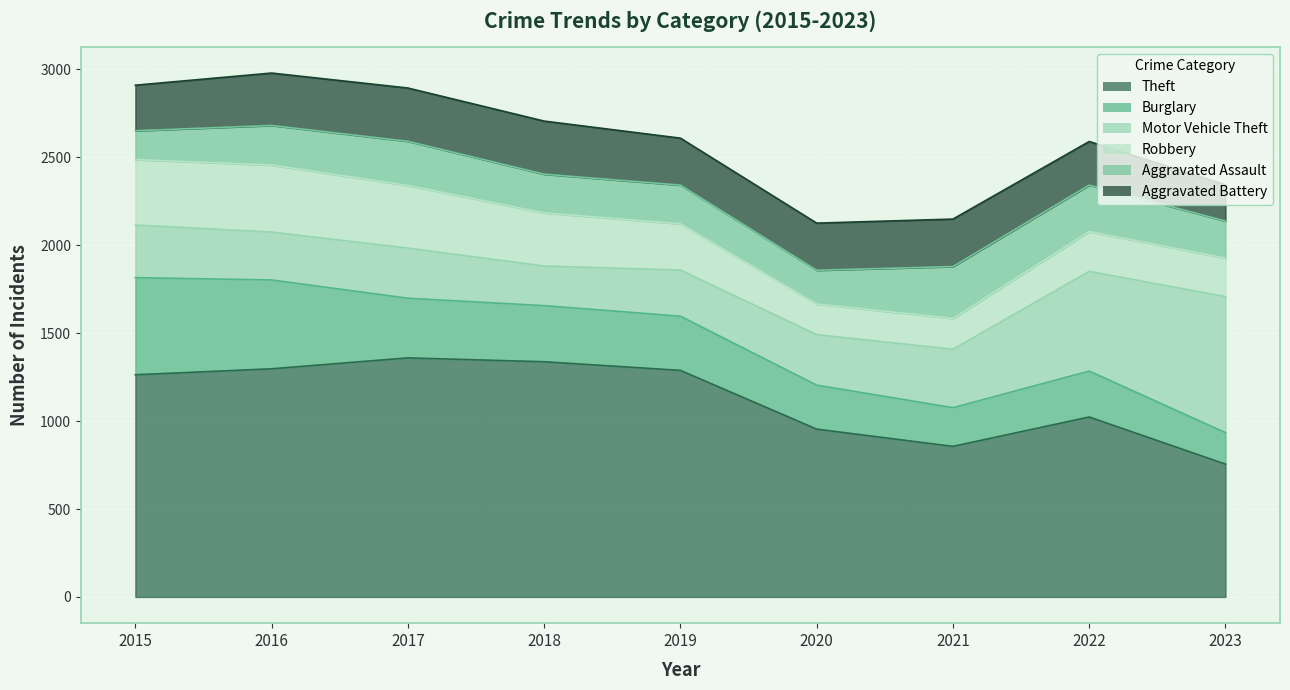

What is the spread (max minus min) of values at 2022?

797